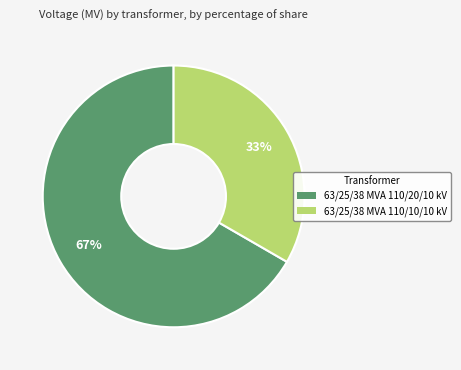

What is the smallest slice in the pie chart?

63/25/38 MVA 110/10/10 kV